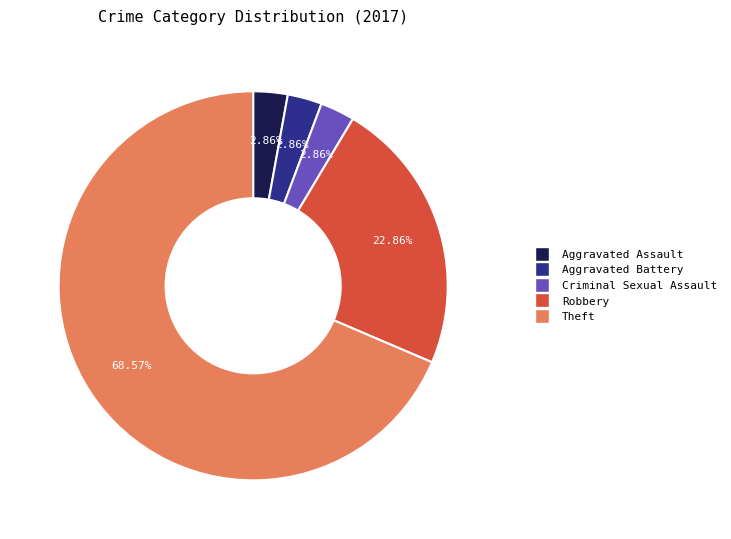

True or false: Robbery accounts for 1% of the total.

False